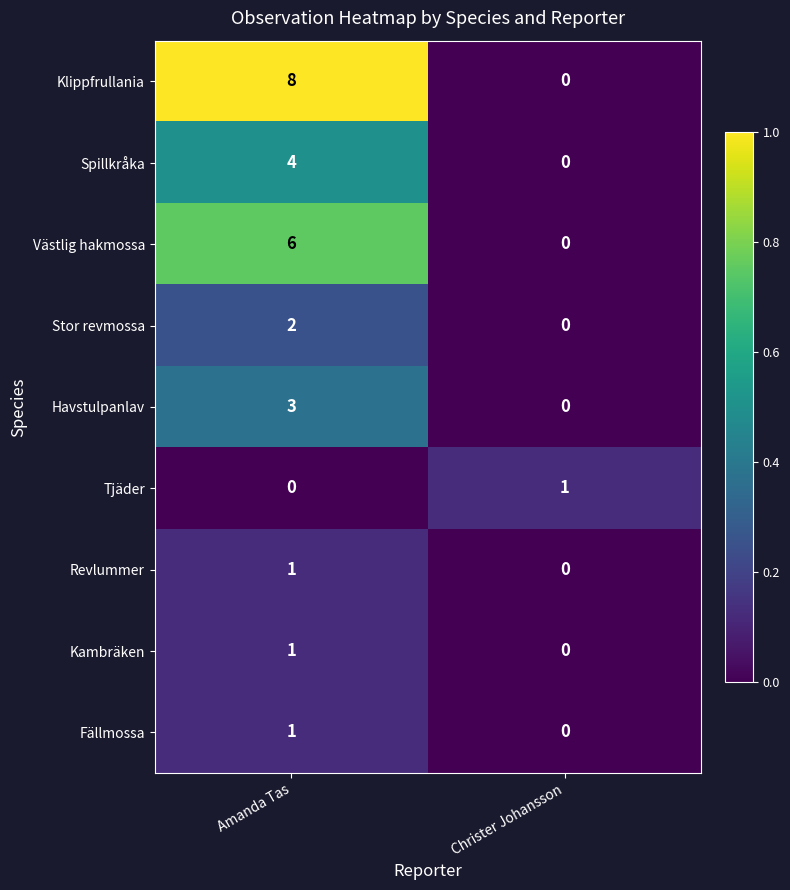

Rank the categories by Revlummer value from lowest to highest.

Christer Johansson, Amanda Tas